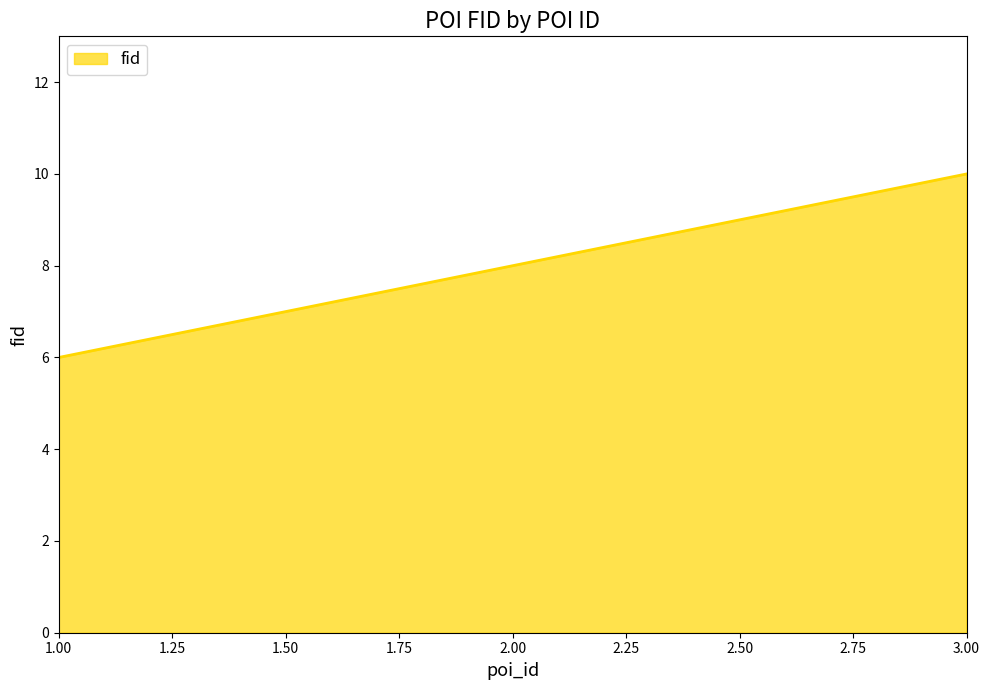

How many series are shown in this chart?

1